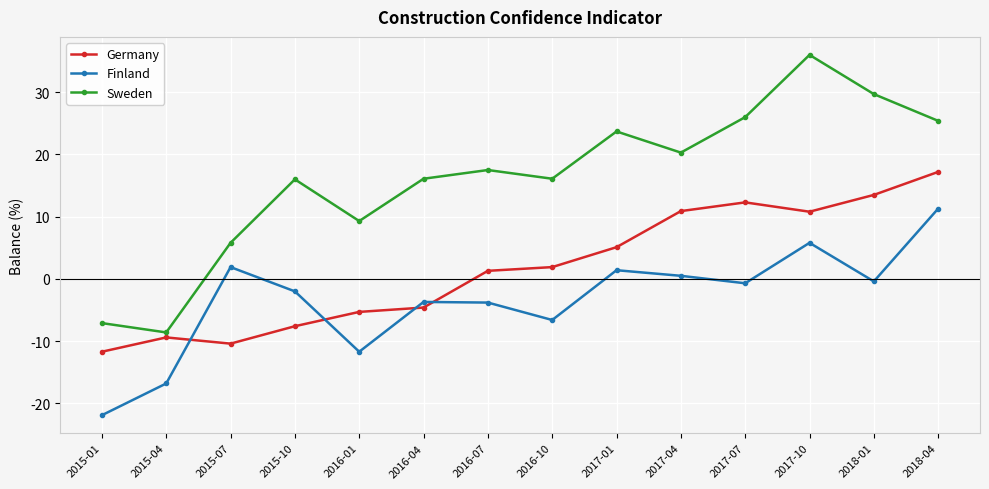

What are all the series names shown in the legend?

Germany, Finland, Sweden